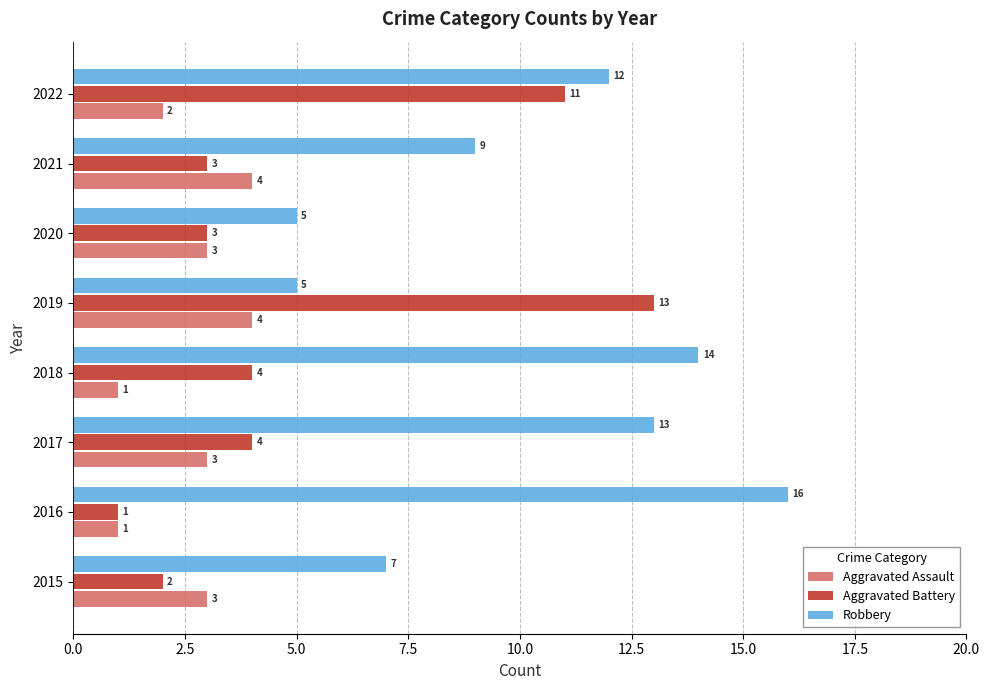

Is it true that Aggravated Battery equals 6 at 2017?

False